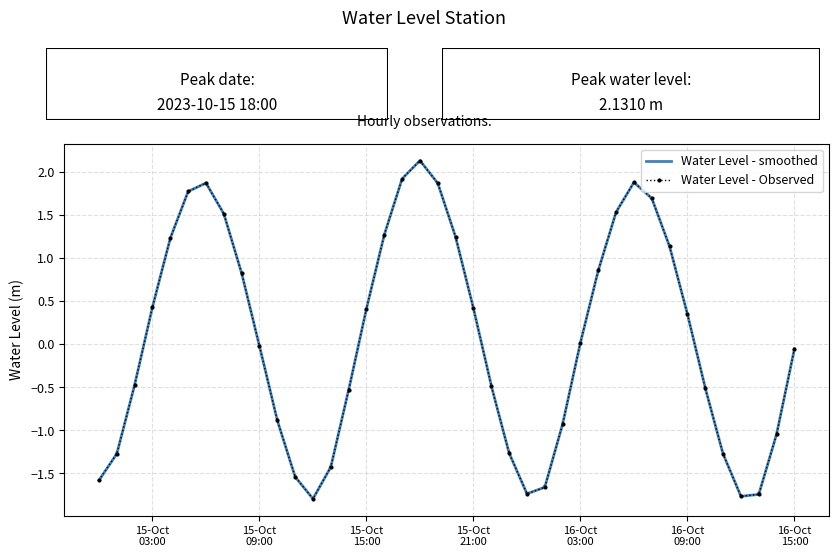

Reading right to left, list all the values displayed in this chart.

-0.1	-1.0	-1.7	-1.8	-1.3	-0.5	0.3	1.1	1.7	1.9	1.5	0.9	0.0	-0.9	-1.7	-1.7	-1.3	-0.5	0.4	1.2	1.9	2.1	1.9	1.3	0.4	-0.5	-1.4	-1.8	-1.5	-0.9	-0.0	0.8	1.5	1.9	1.8	1.2	0.4	-0.5	-1.3	-1.6